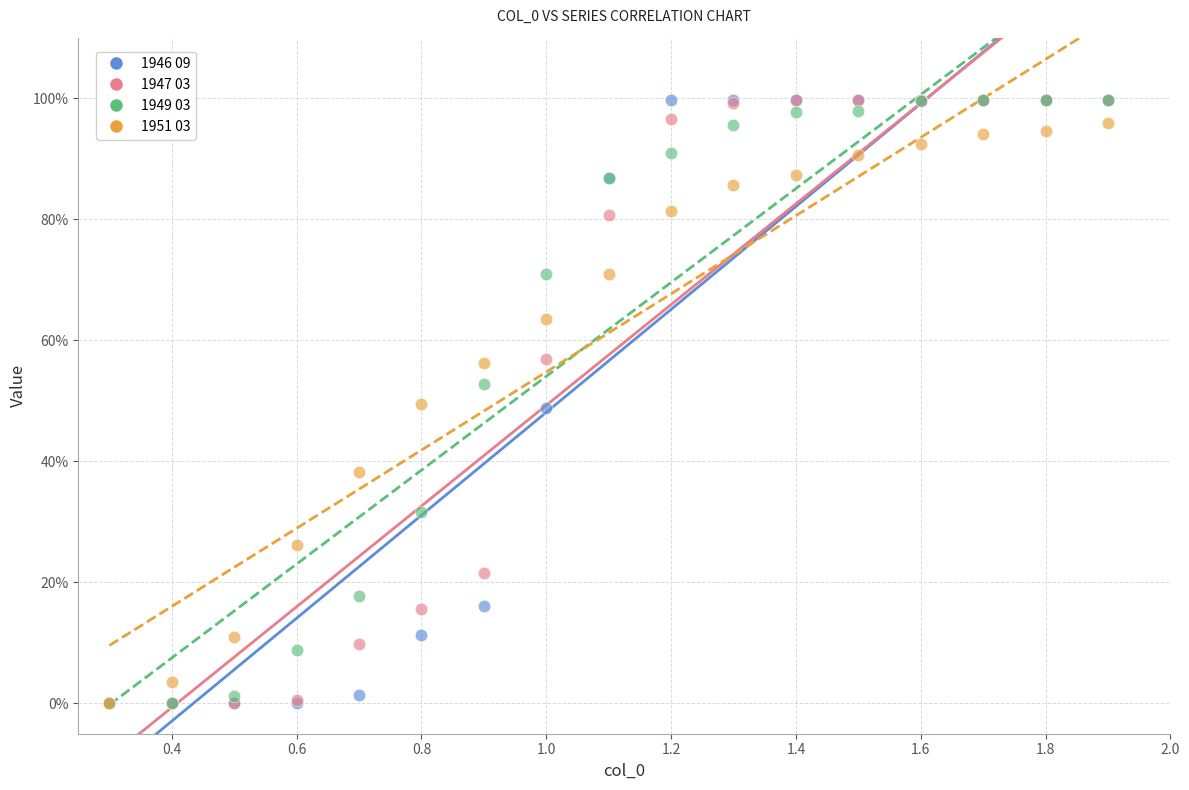

What are all the series names shown in the legend?

1946 09, 1947 03, 1949 03, 1951 03